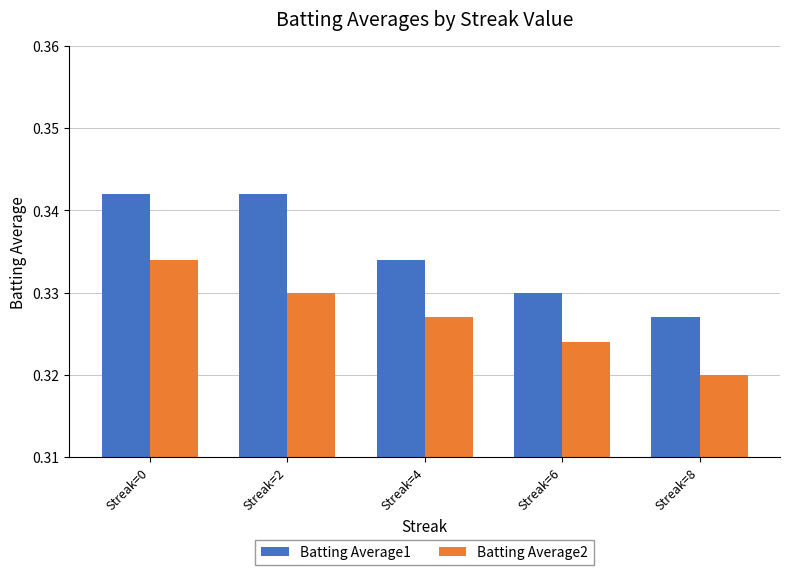

Between Streak=4 and Streak=6, which series saw the biggest shift?

Batting Average1